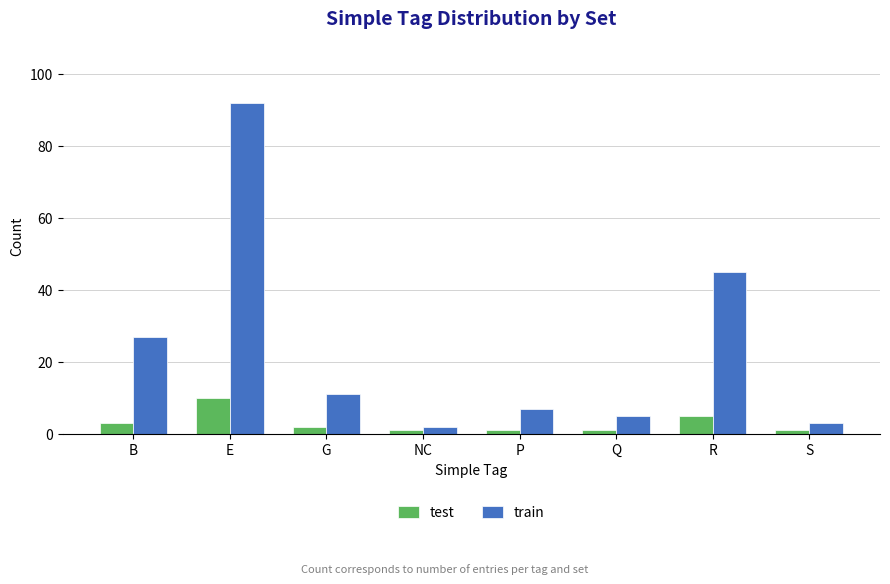

Reading left to right, what are all the values shown in this chart?

test: B=3	E=10	G=2	NC=1	P=1	Q=1	R=5	S=1
train: B=27	E=92	G=11	NC=2	P=7	Q=5	R=45	S=3